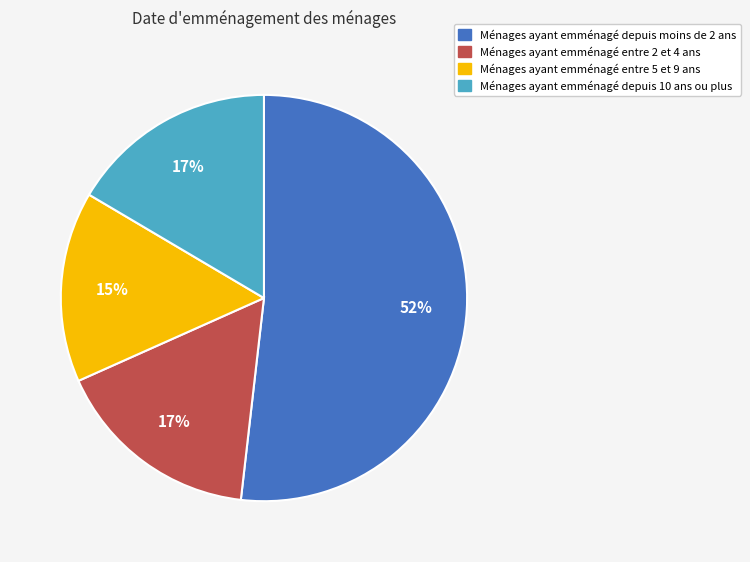

Is there any slice that represents more than half of the pie?

Yes